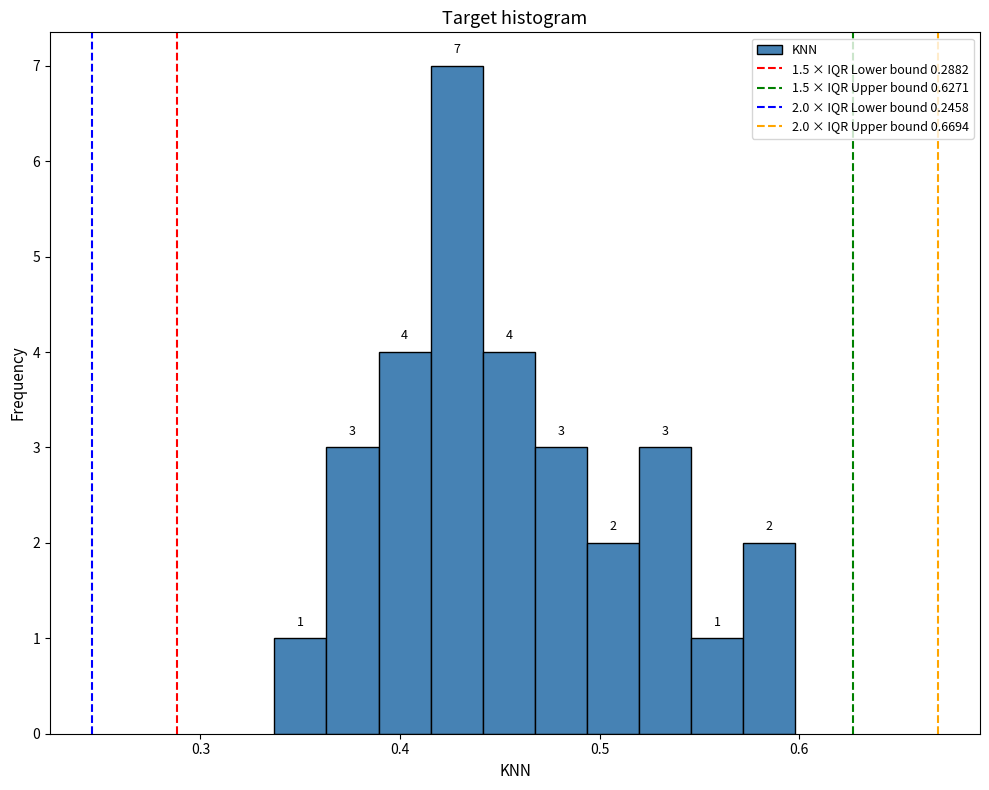

Around what value on the x-axis is the tallest bar? Give the approximate position of its centre, as read against the axis.

0.43